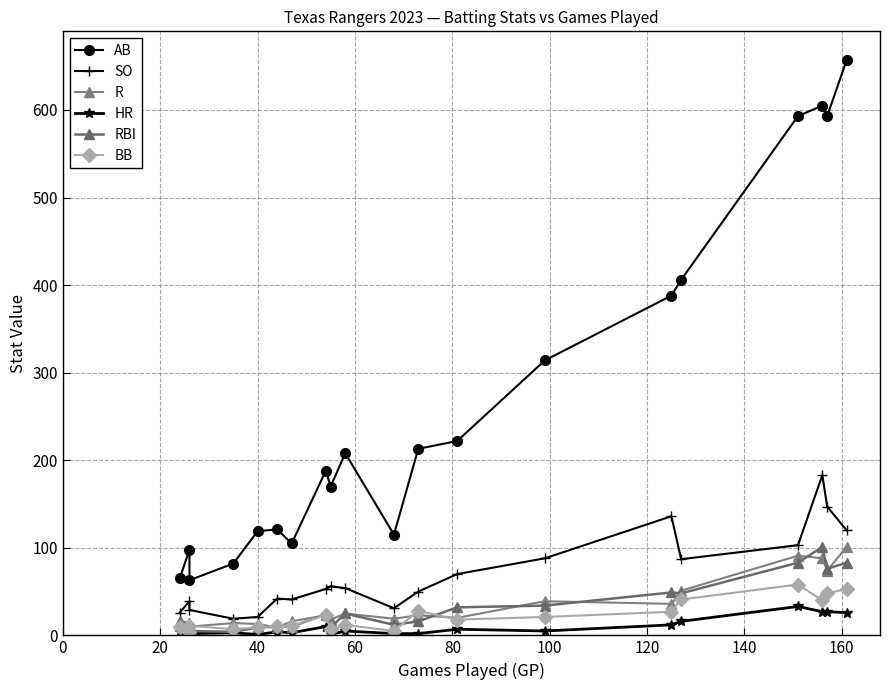

How many lines are shown in the chart?

6